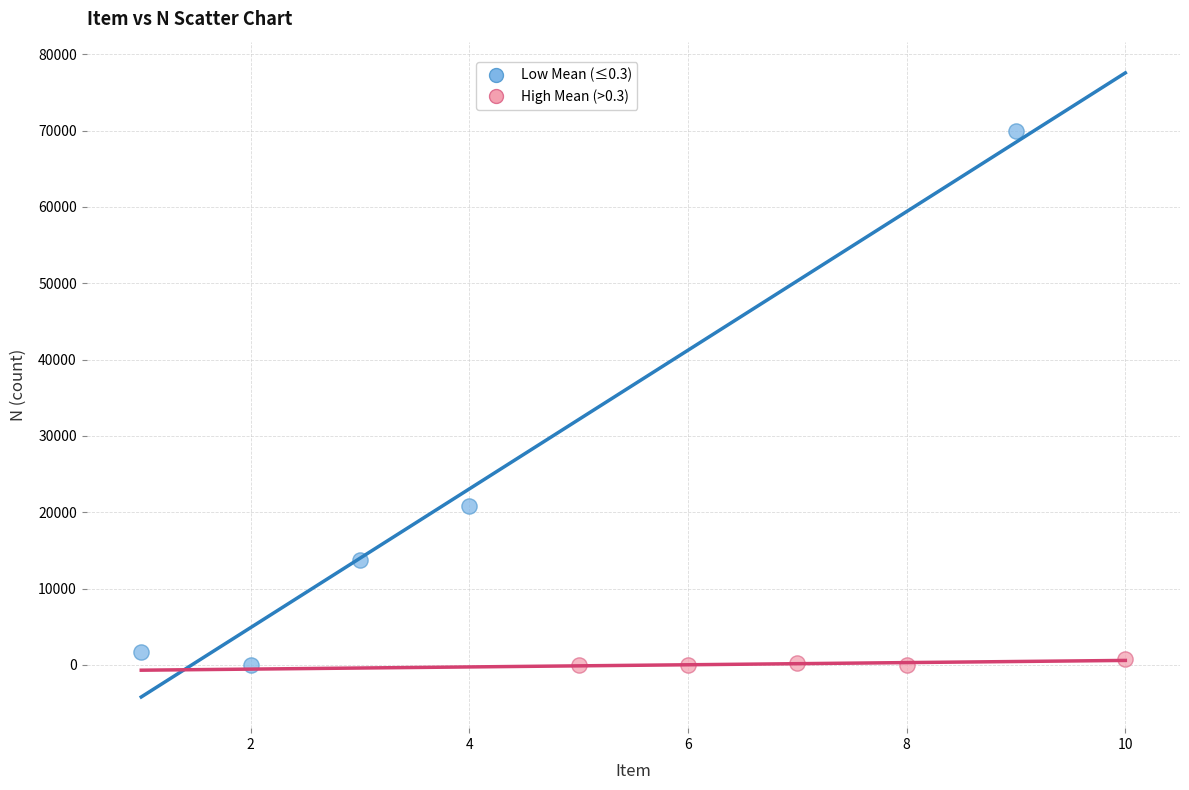

Which series has the widest spread of Y values?

Low Mean (≤0.3)